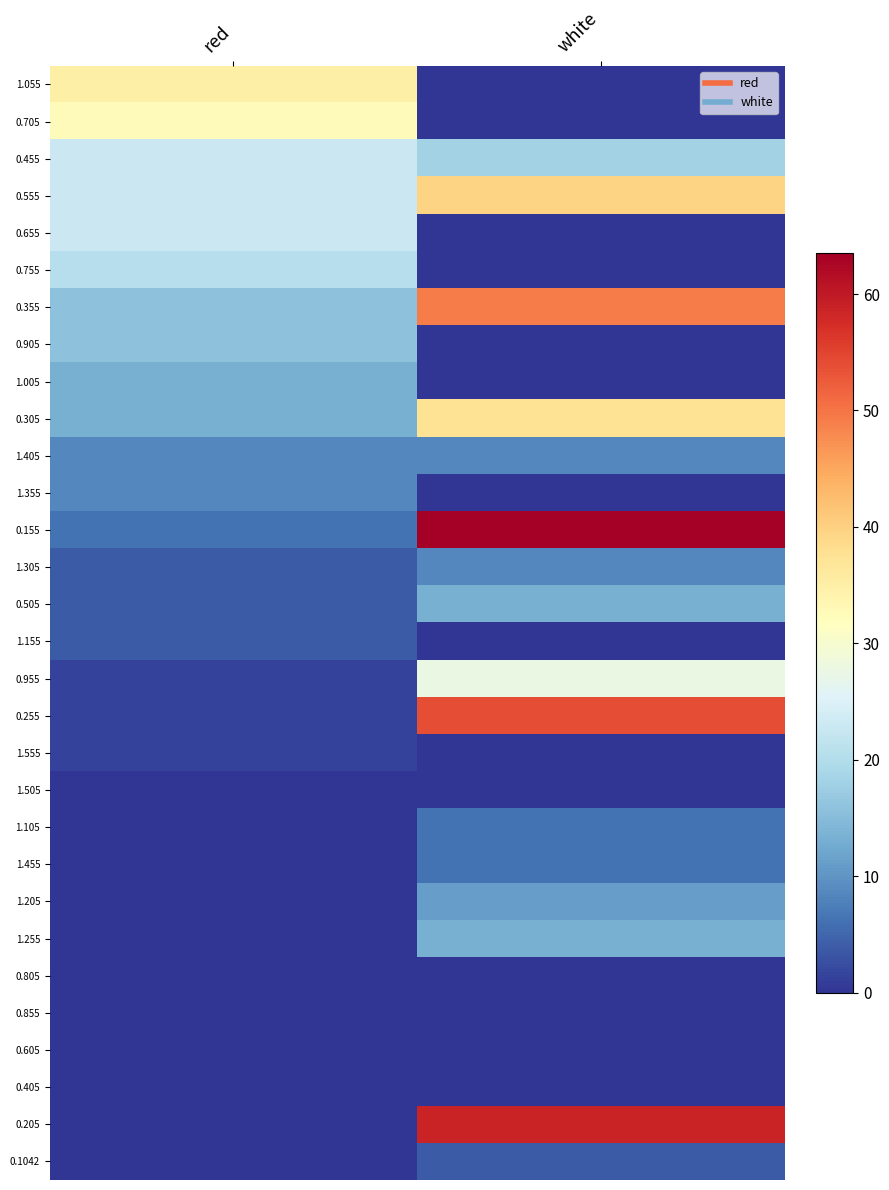

Between red and white, which is larger?

red